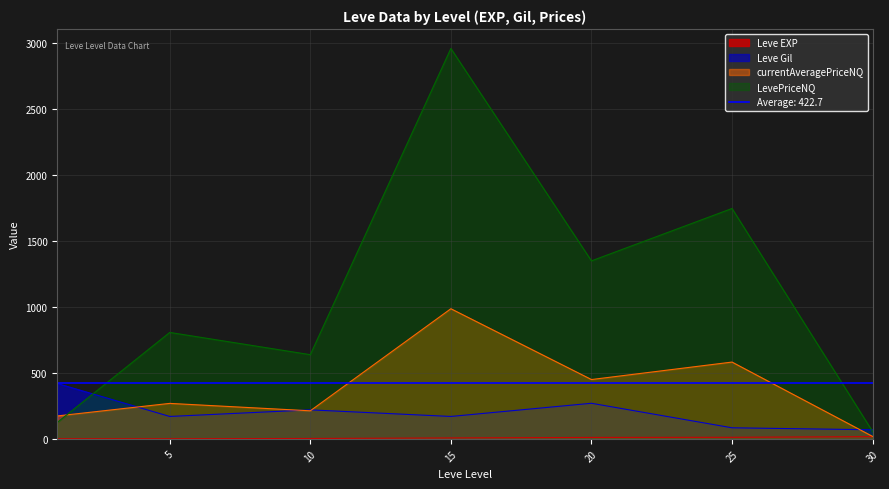

Reading left to right, extract all data points from this chart.

Leve EXP: 1=1.0	5=1.0	10=3.0	15=7.0	20=11.0	25=12.0	30=17.0
Leve Gil: 1=420.0	5=170.0	10=220.0	15=170.0	20=270.0	25=84.0	30=69.0
currentAveragePriceNQ: 1=173.9	5=269.1	10=212.9	15=987.0	20=450.0	25=582.5	30=18.7
LevePriceNQ: 1=124.8	5=807.3	10=638.6	15=2961.0	20=1350.0	25=1747.5	30=56.0